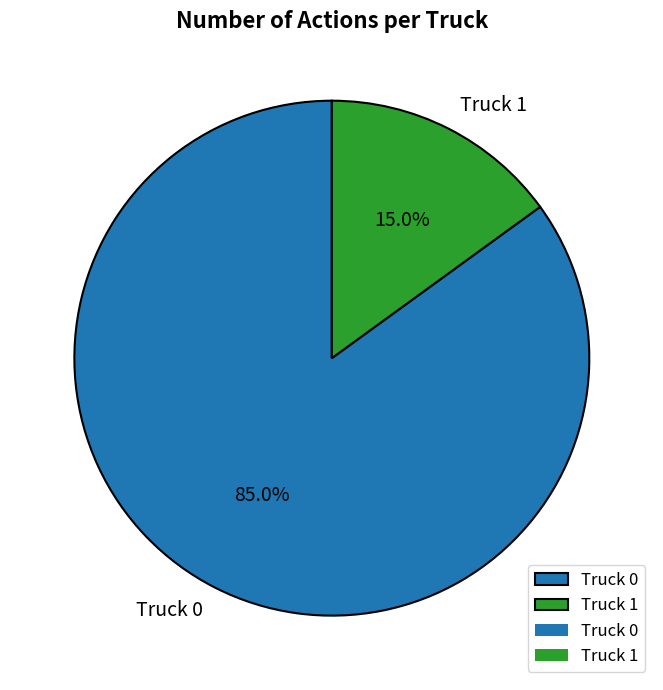

Is it true that Truck 1 is 29% of the pie?

False